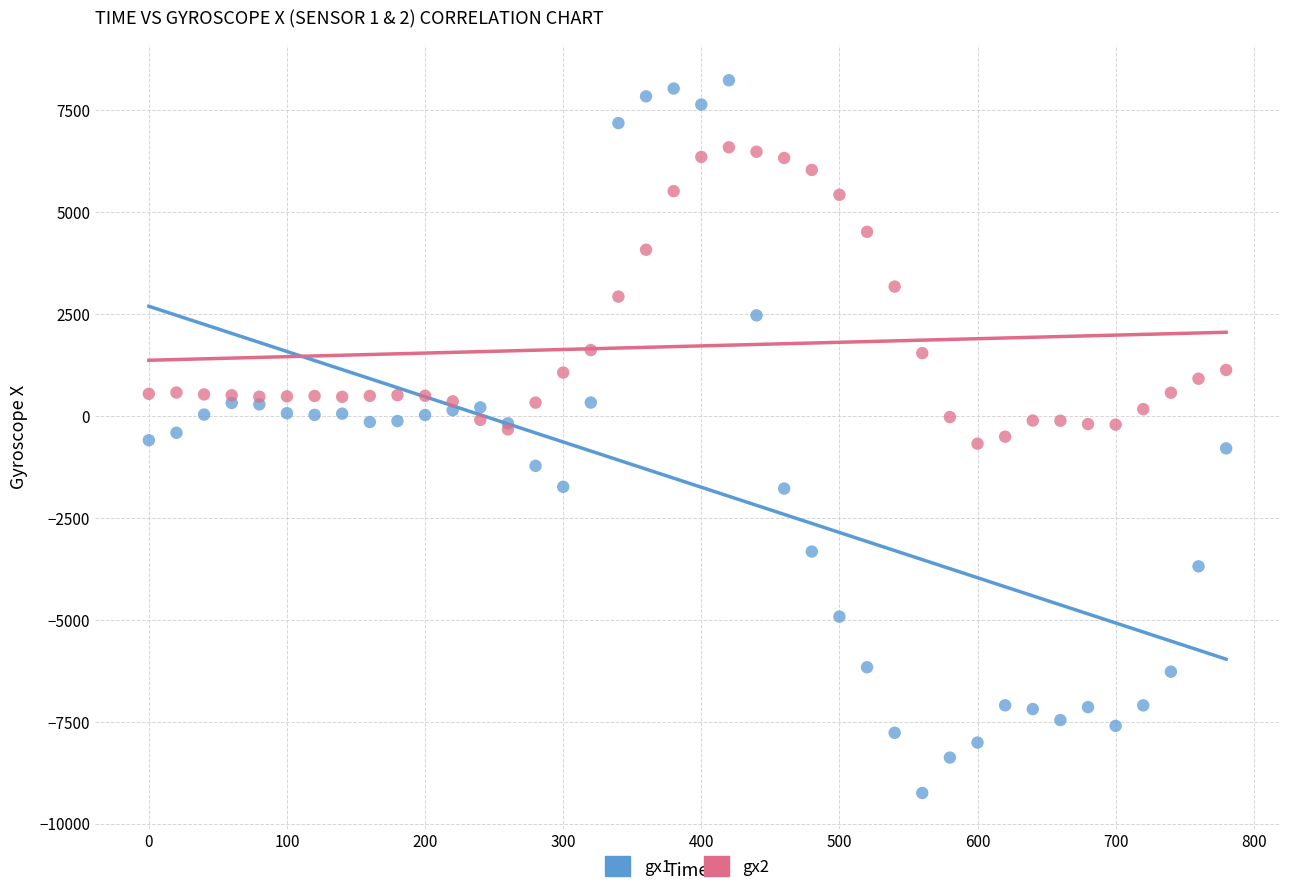

Which series has the widest spread of Y values?

gx1